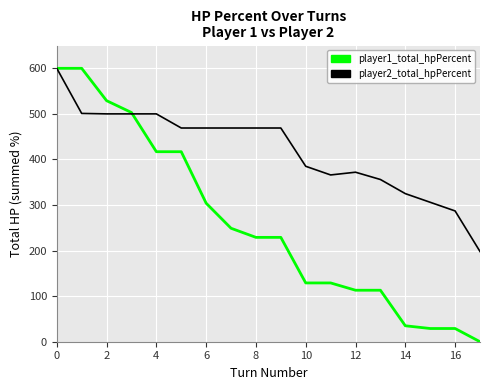

Which series has the largest range (max minus min)?

player1_total_hpPercent